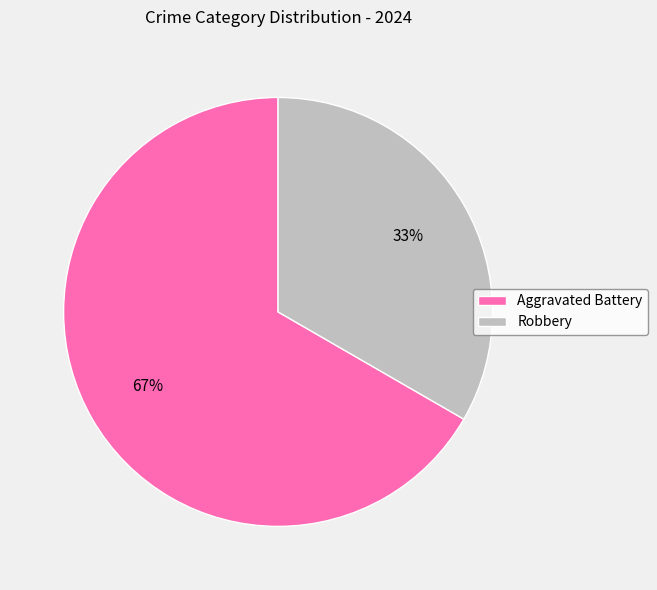

Which category has the smallest portion of the pie?

Robbery